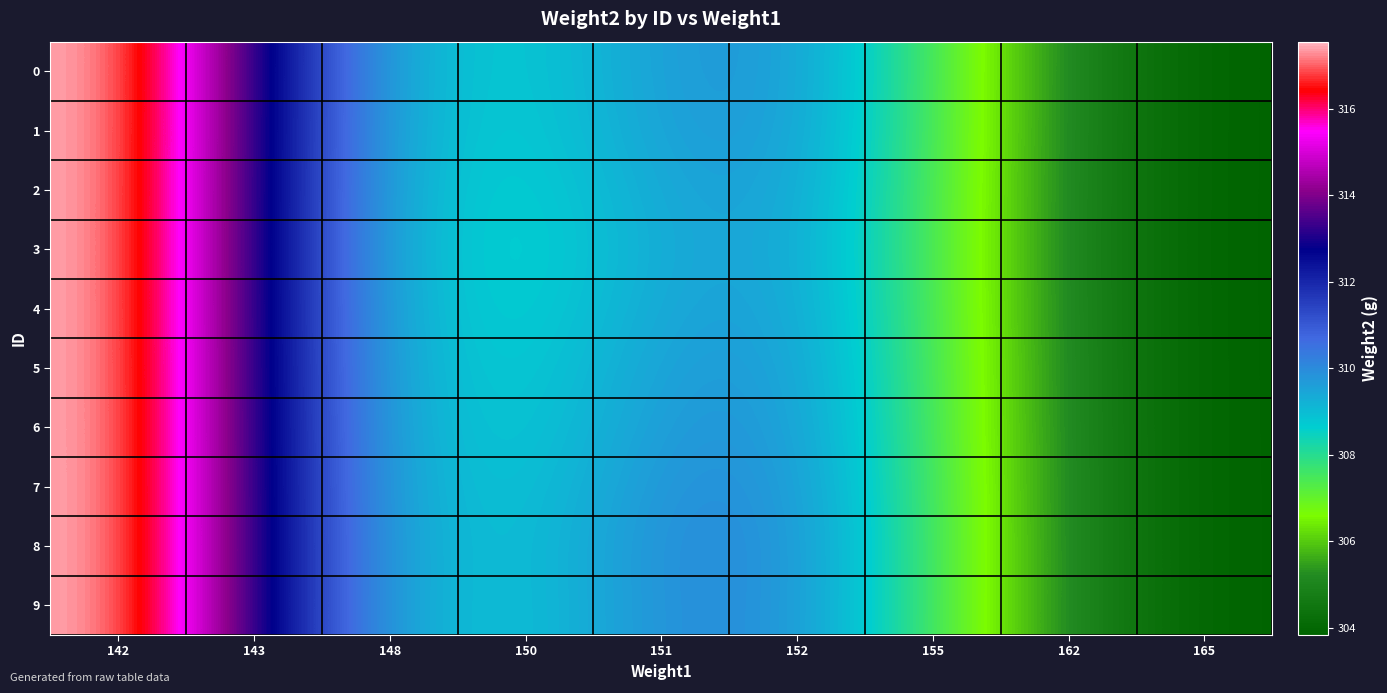

Reading left to right, what are all the values shown in this chart?

0: 142=317.5	143=313.3	148=309.3	150=308.6	151=309.7	152=309.7	155=307.6	162=305.0	165=303.8
1: 142=317.5	143=313.3	148=309.2	150=308.5	151=309.6	152=309.7	155=307.6	162=305.0	165=303.8
2: 142=317.5	143=313.3	148=309.2	150=308.4	151=309.5	152=309.6	155=307.5	162=305.0	165=303.8
3: 142=317.5	143=313.3	148=309.2	150=308.4	151=309.4	152=309.5	155=307.5	162=305.0	165=303.8
4: 142=317.5	143=313.3	148=309.2	150=308.4	151=309.5	152=309.6	155=307.5	162=305.0	165=303.8
5: 142=317.5	143=313.3	148=309.2	150=308.5	151=309.6	152=309.7	155=307.6	162=305.0	165=303.8
6: 142=317.5	143=313.3	148=309.3	150=308.6	151=309.8	152=309.8	155=307.6	162=305.0	165=303.8
7: 142=317.5	143=313.3	148=309.3	150=308.7	151=309.9	152=309.9	155=307.6	162=305.0	165=303.8
8: 142=317.5	143=313.3	148=309.3	150=308.8	151=310.0	152=309.9	155=307.6	162=305.0	165=303.8
9: 142=317.5	143=313.3	148=309.3	150=308.8	151=310.0	152=309.9	155=307.6	162=305.0	165=303.8